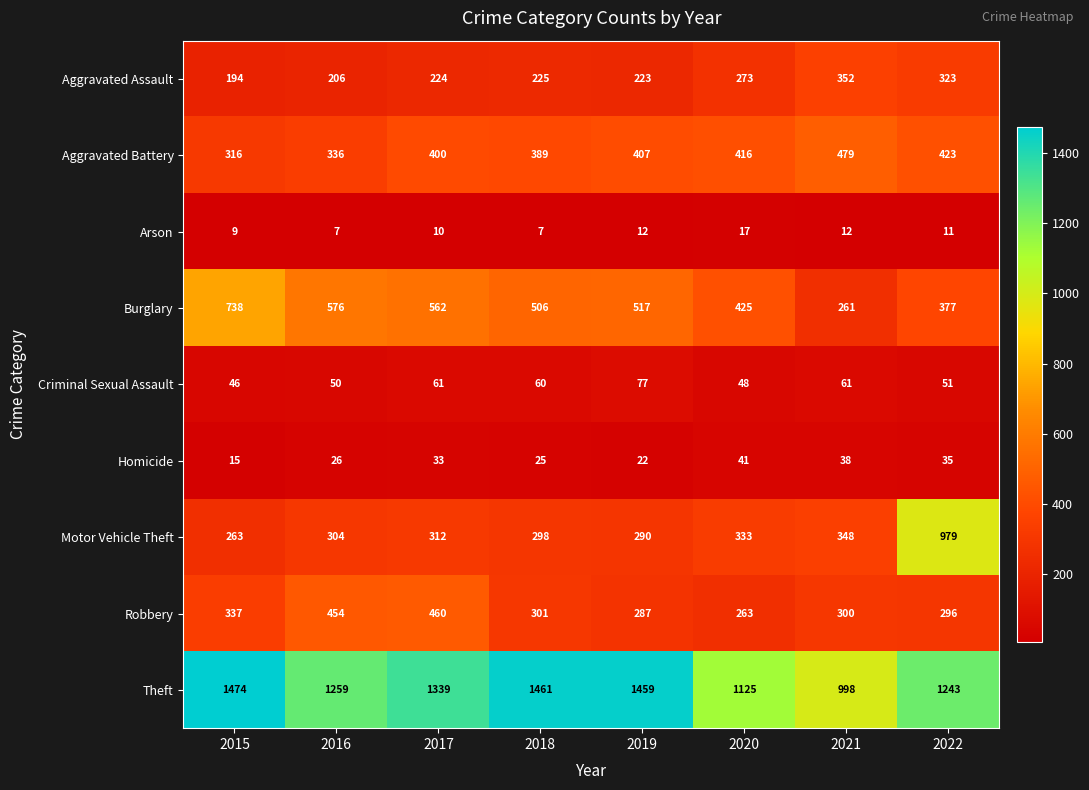

List the series in order of their peak value, highest first.

Theft, Motor Vehicle Theft, Burglary, Aggravated Battery, Robbery, Aggravated Assault, Criminal Sexual Assault, Homicide, Arson